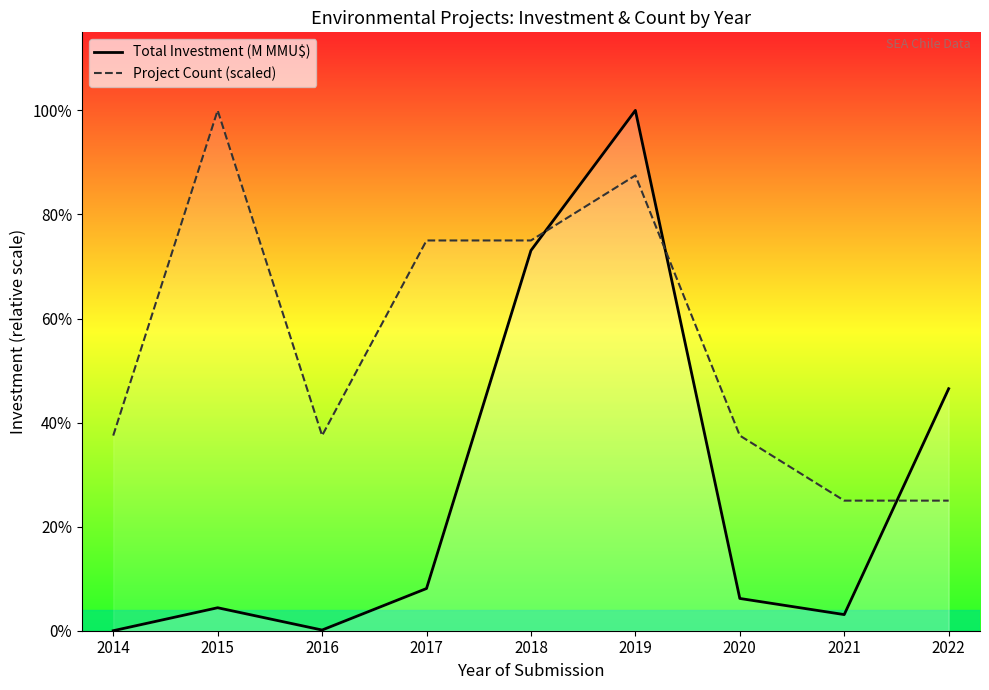

At which category does Project Count (scaled) reach its first local peak?

2015